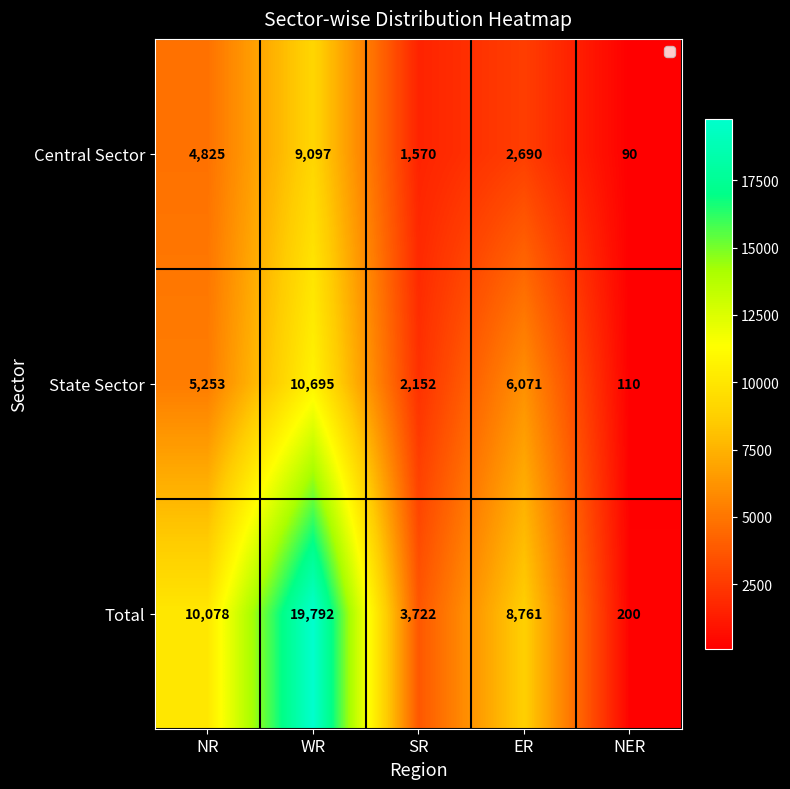

Where is Total nearest to the value 9996?

NR